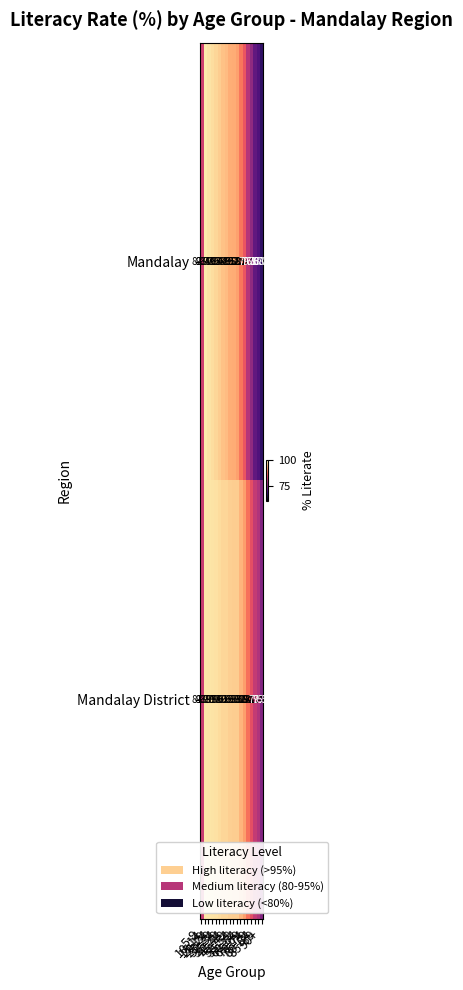

How many distinct data groups are displayed?

2